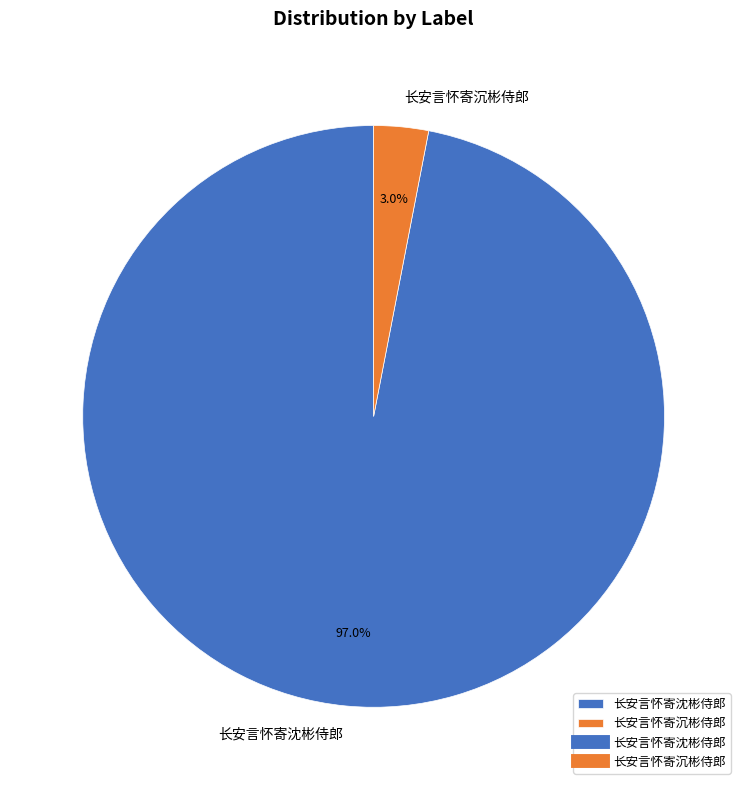

Is 长安言怀寄沈彬侍郎 the majority of the pie?

Yes